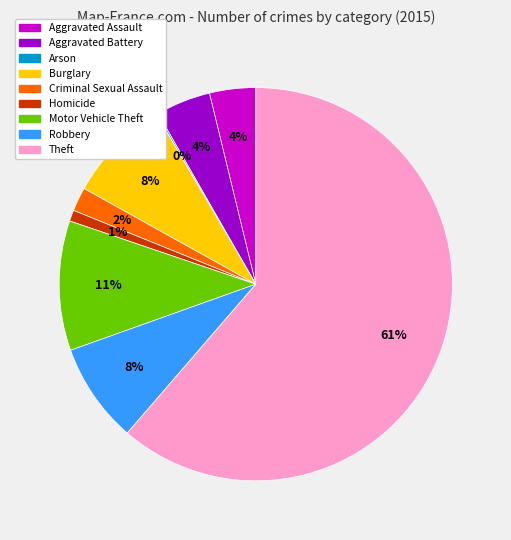

Is Homicide the majority of the pie?

No